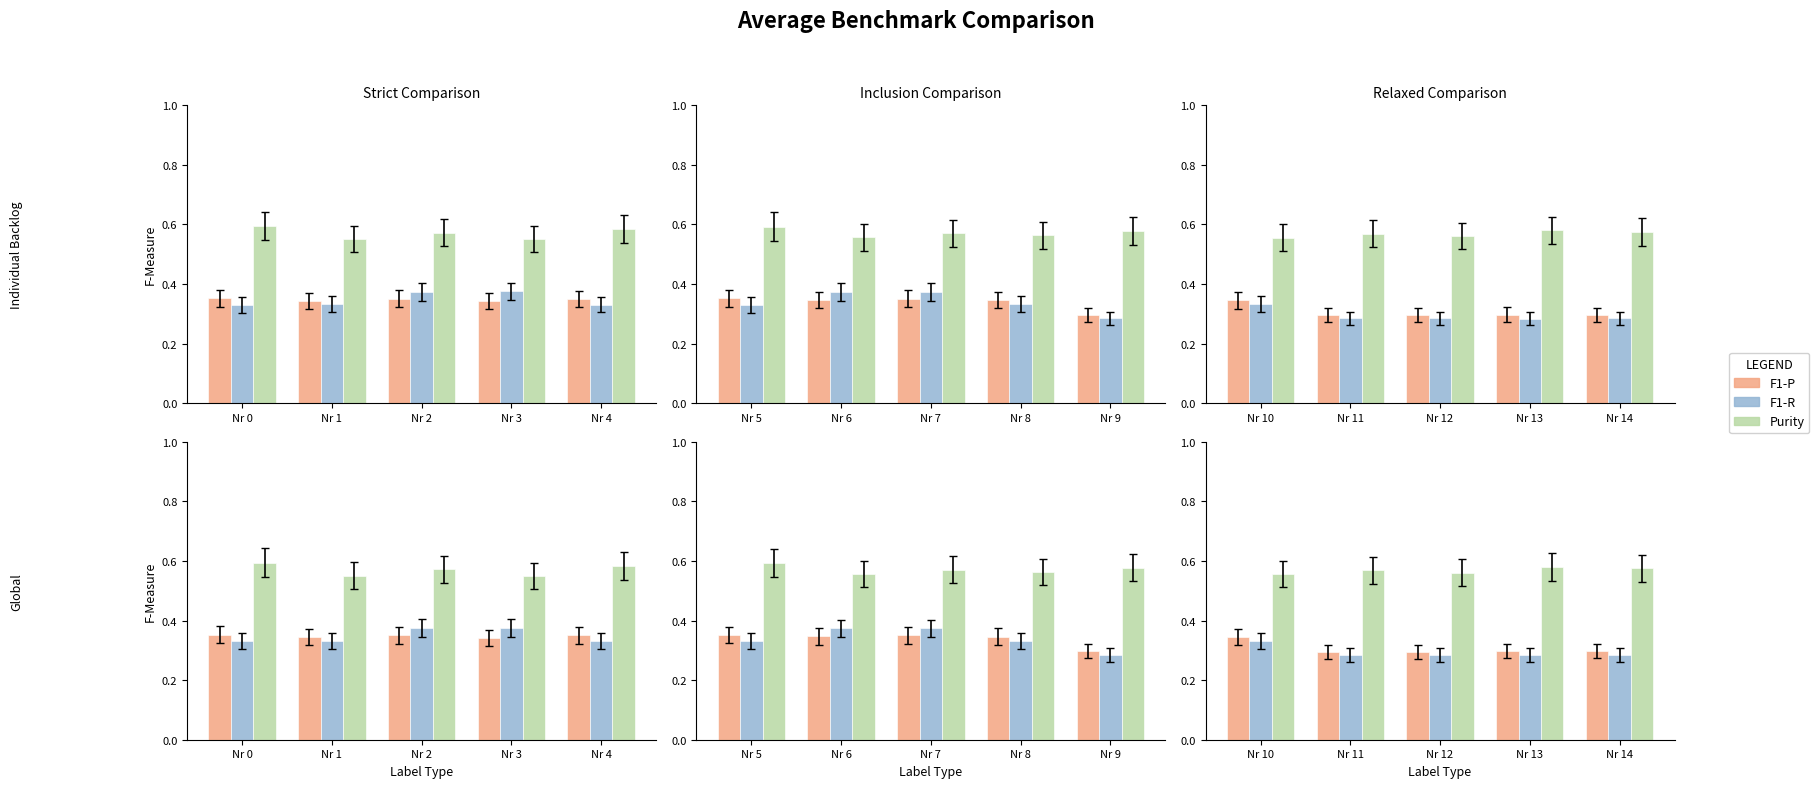

How many series are shown in this chart?

3